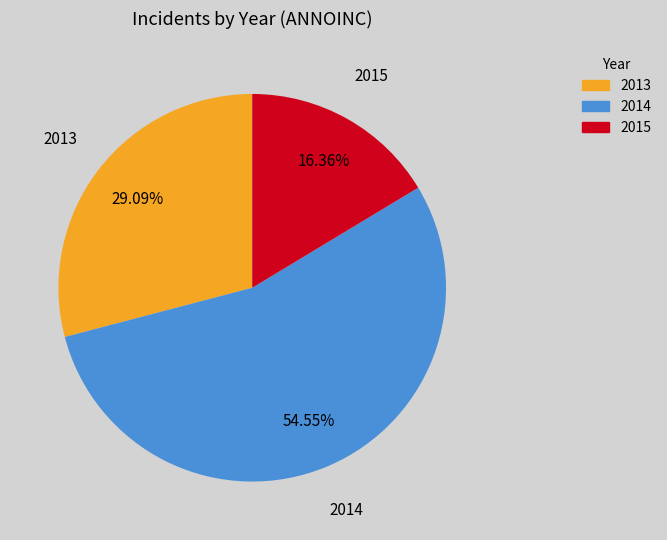

Is there a majority slice in this chart?

Yes